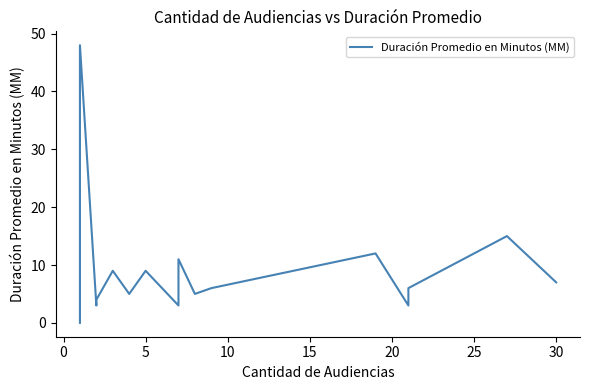

Count the number of data series in this chart.

1